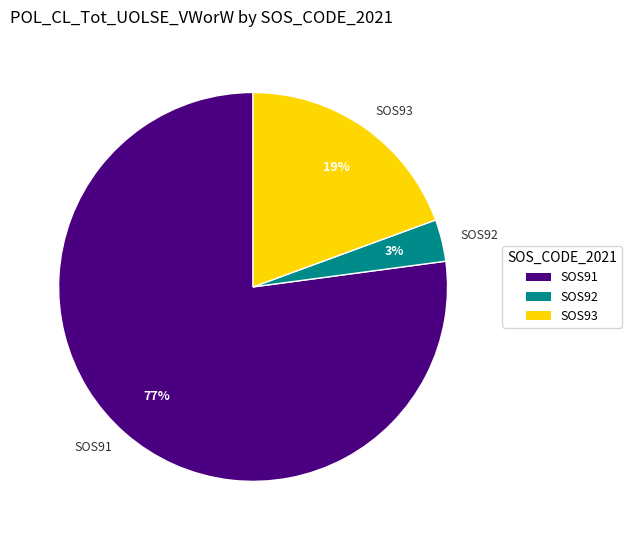

Which category accounts for the majority?

SOS91